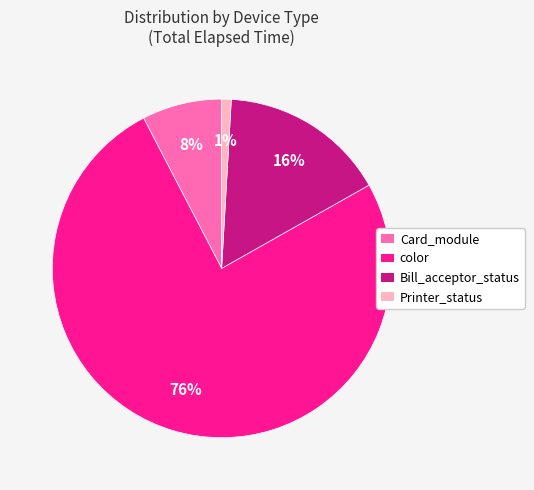

Does any single category account for the majority?

Yes